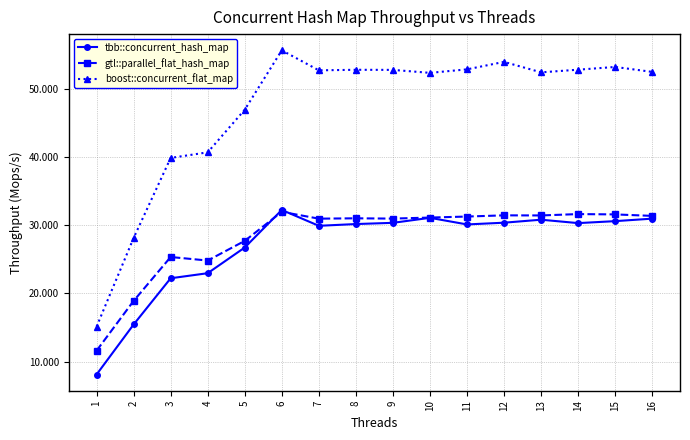

What is the total value across all series at 12?

115.8